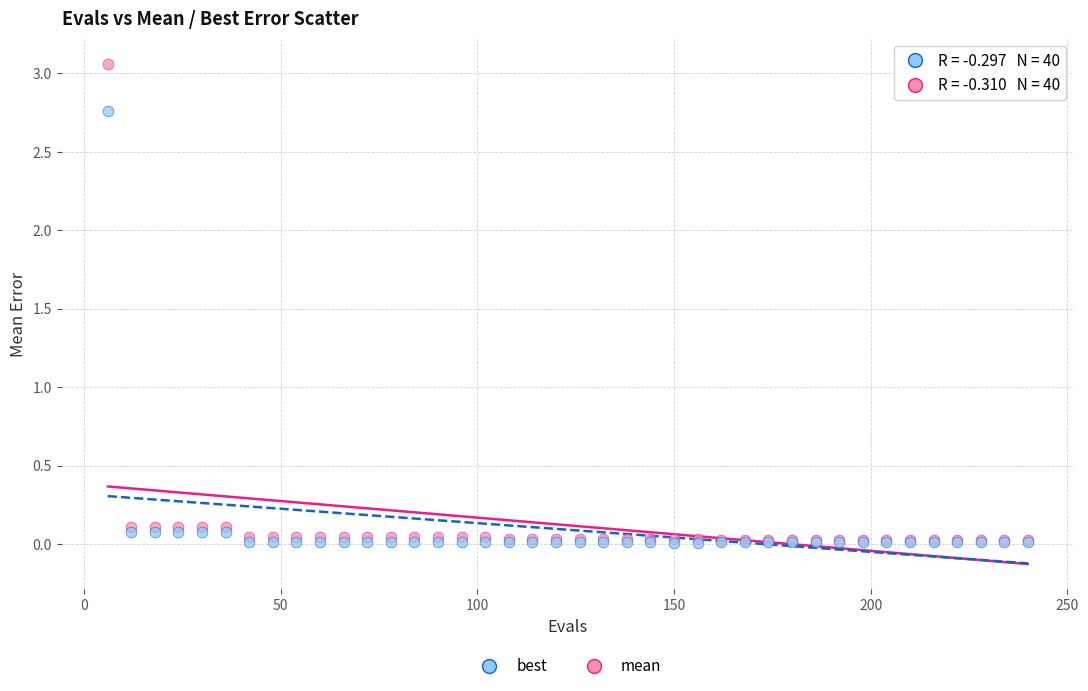

What are all the series names shown in the legend?

best, mean